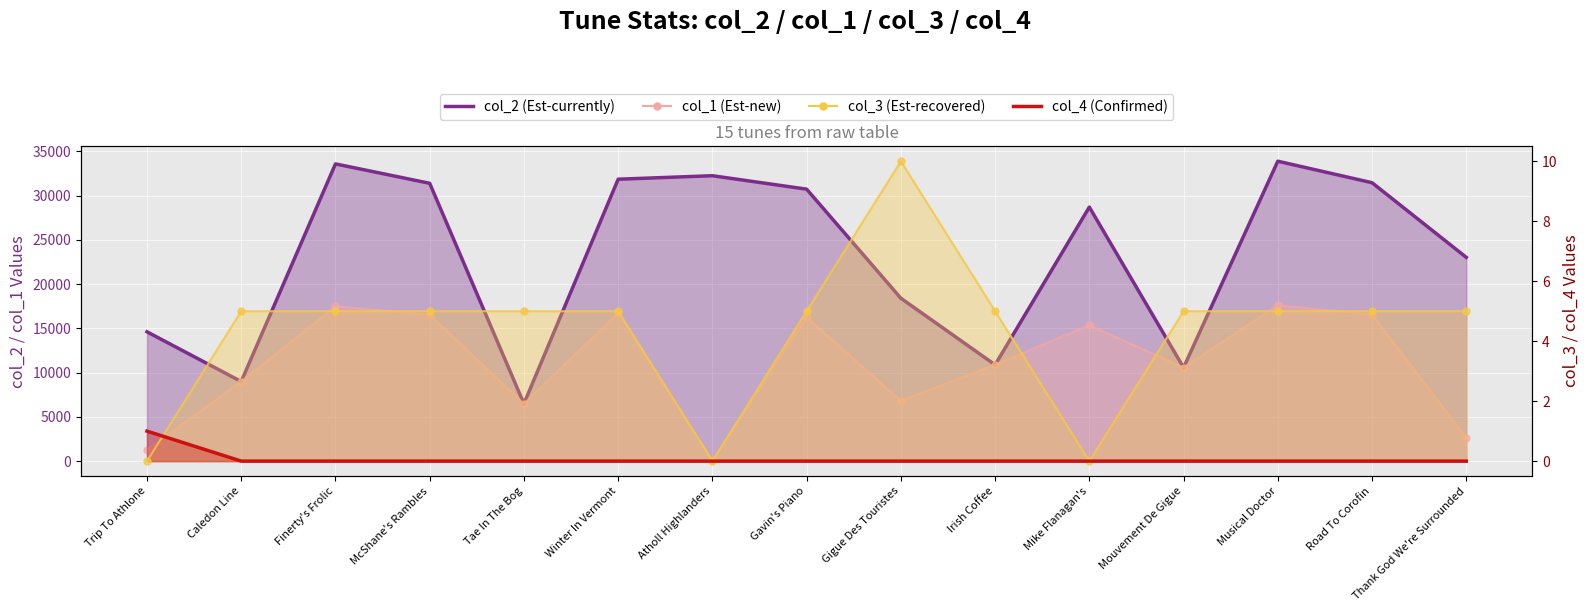

How many data points in col_2 (Est-currently) are less than 28712?

7